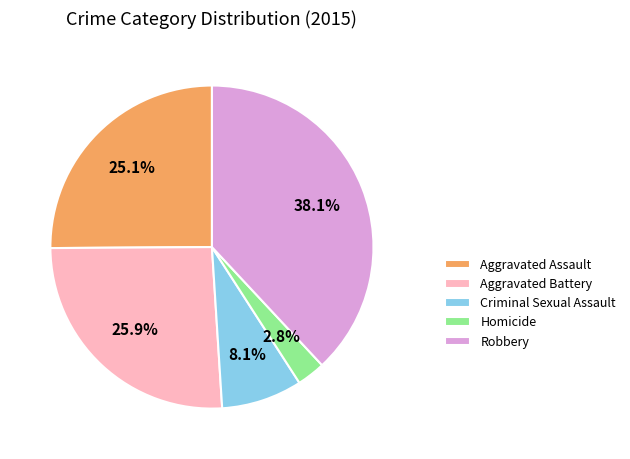

How many segments does this pie chart have?

5